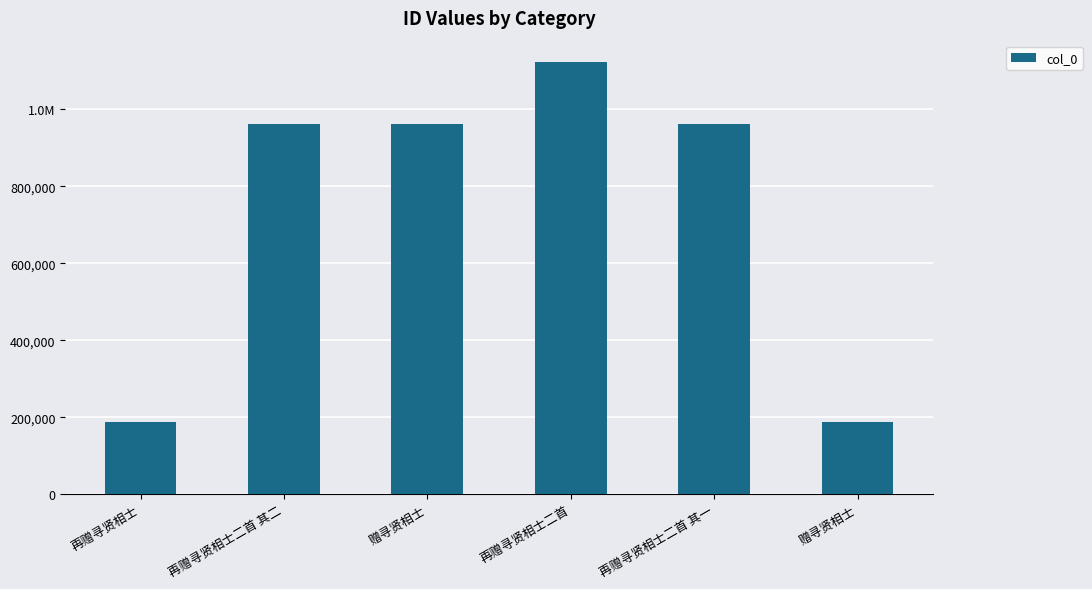

Approximately how many times larger is the value at 赠寻贤相士 compared to 赠寻贤相士?

0.2